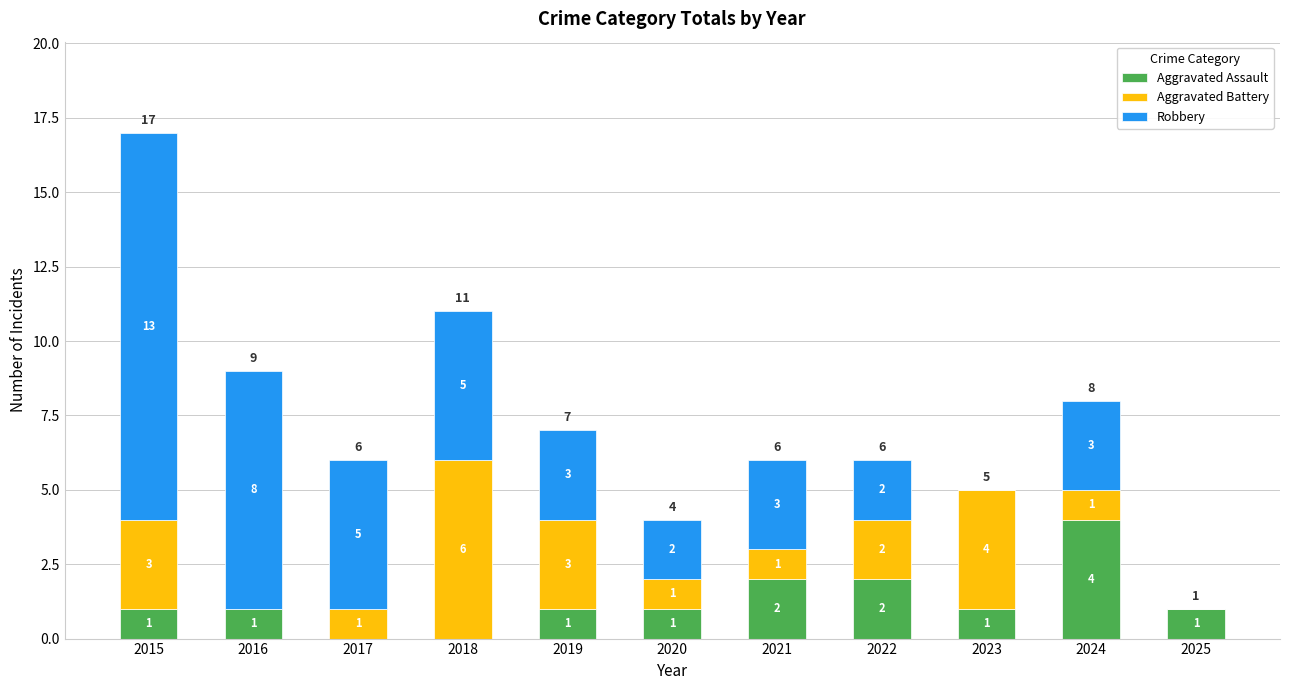

What is the maximum value for Aggravated Assault?

4